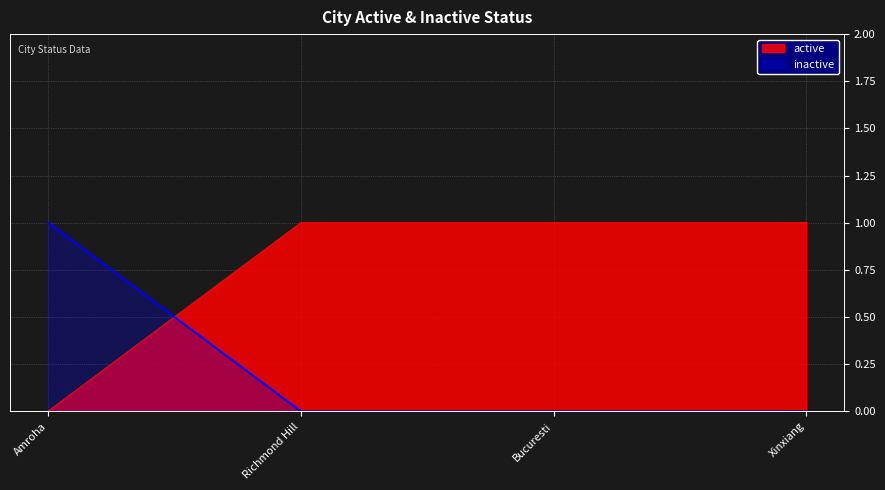

Which series has the widest spread of values?

active